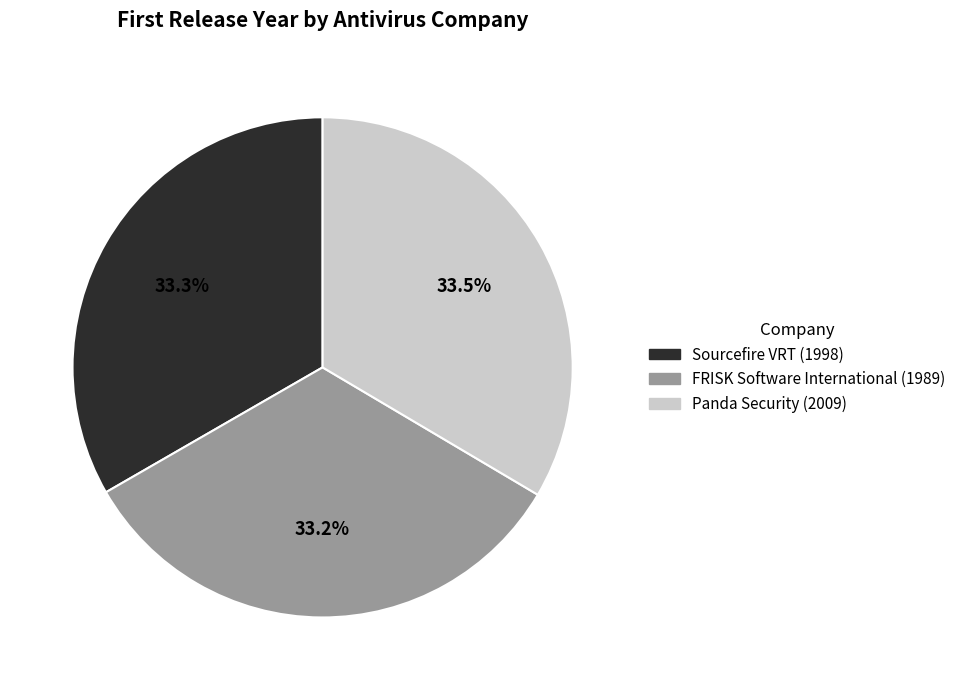

To the nearest percent, what is the combined percentage of FRISK Software International and Sourcefire VRT?

66%